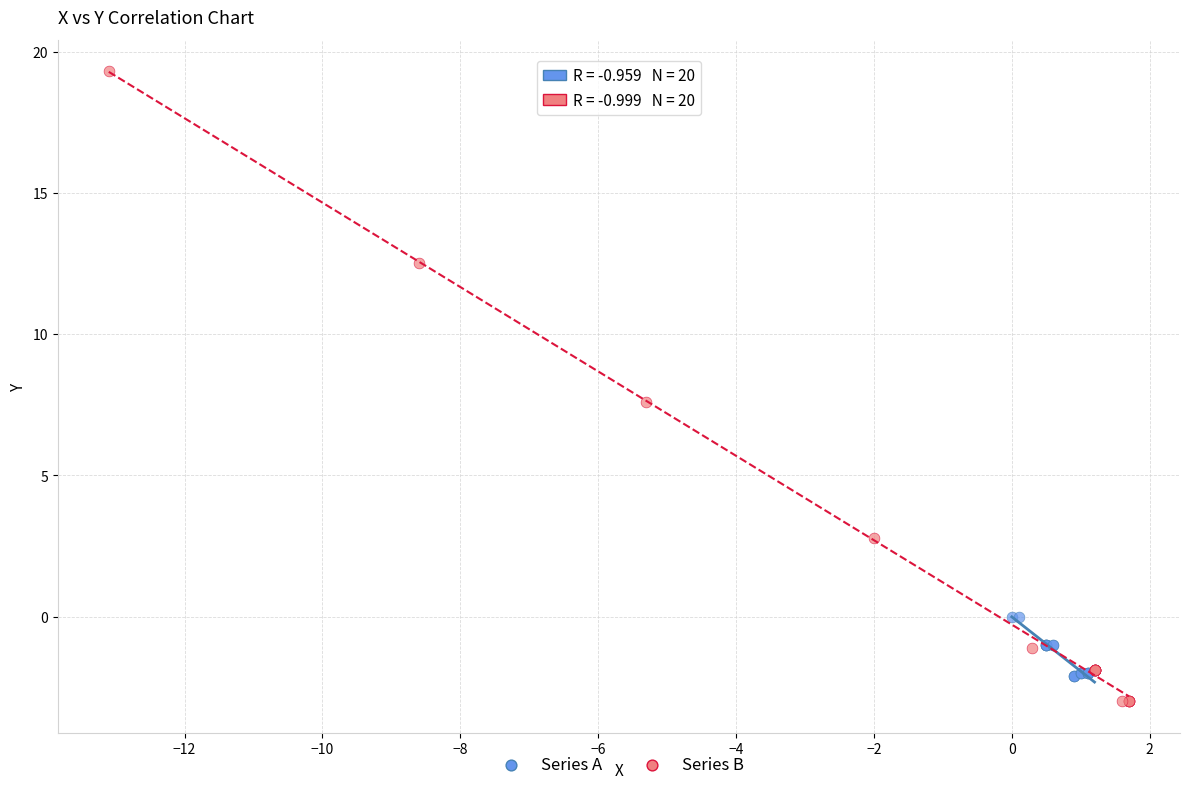

Which series contains the lowest Y value?

Series B